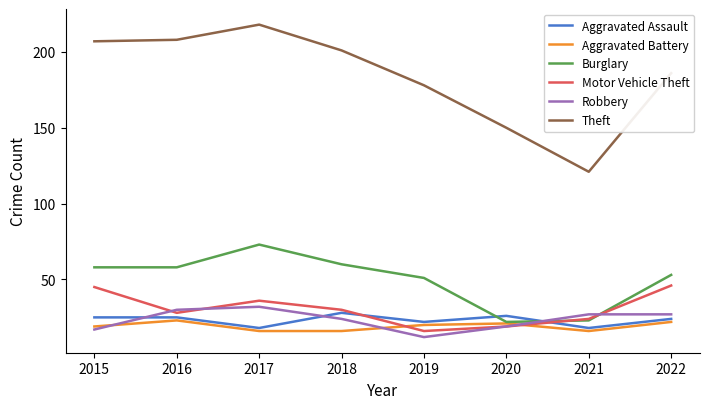

What is the lowest value of the Motor Vehicle Theft series?

16